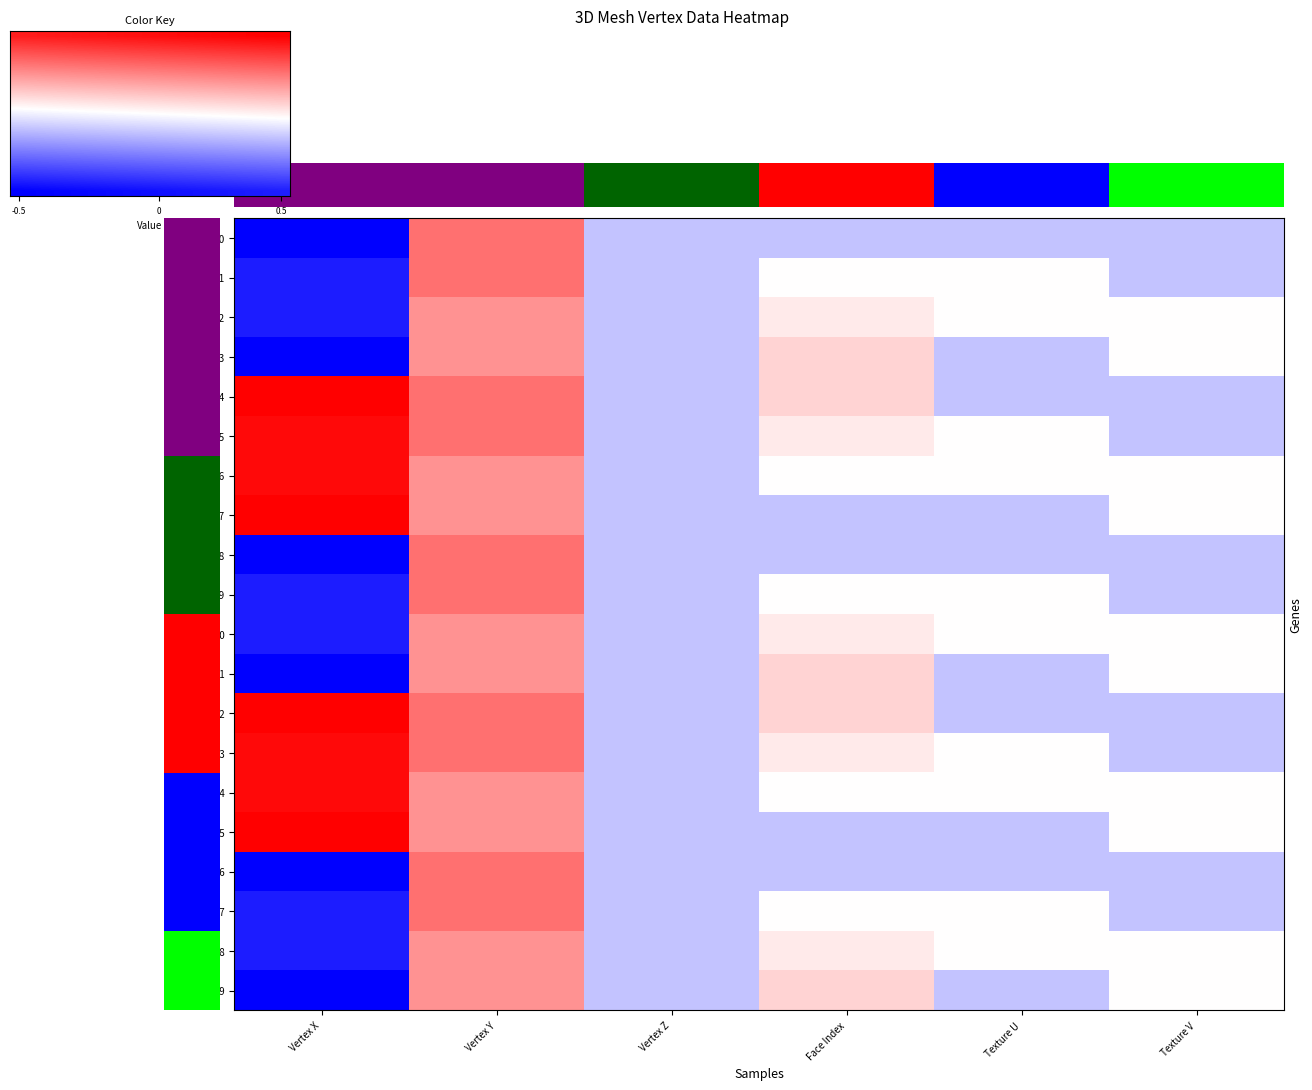

What is the sum of all Vertex X values?

62.4